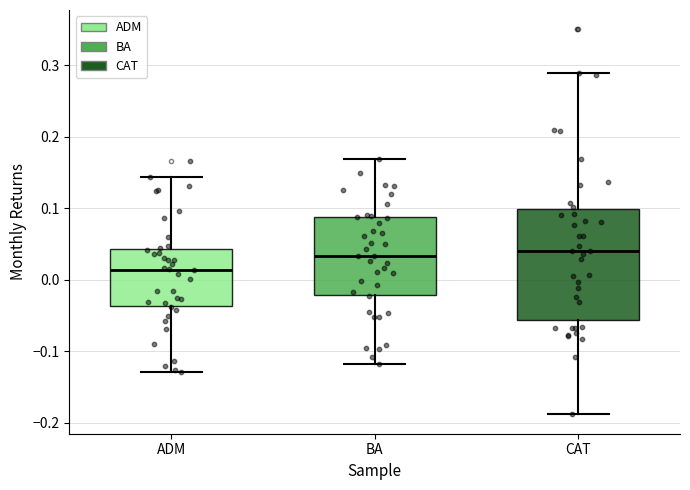

Where does the median line of the box for ADM sit on the y-axis? The values are not printed on the chart, so give them approximately, as read against the axis.

0.01